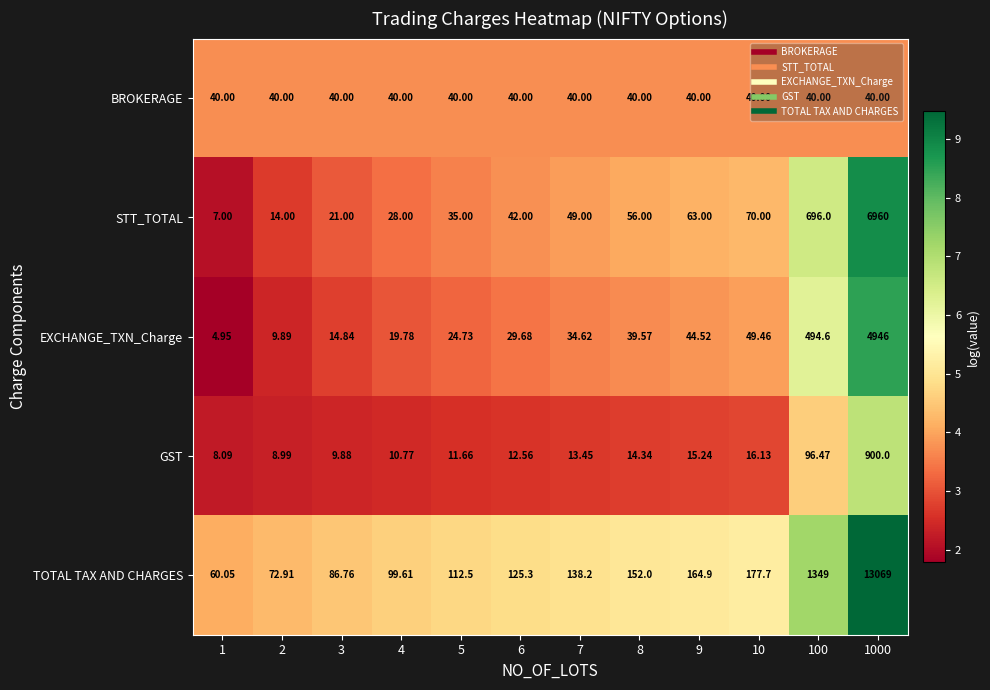

Is the value of GST at 100 greater than the value of TOTAL TAX AND CHARGES at 5?

No